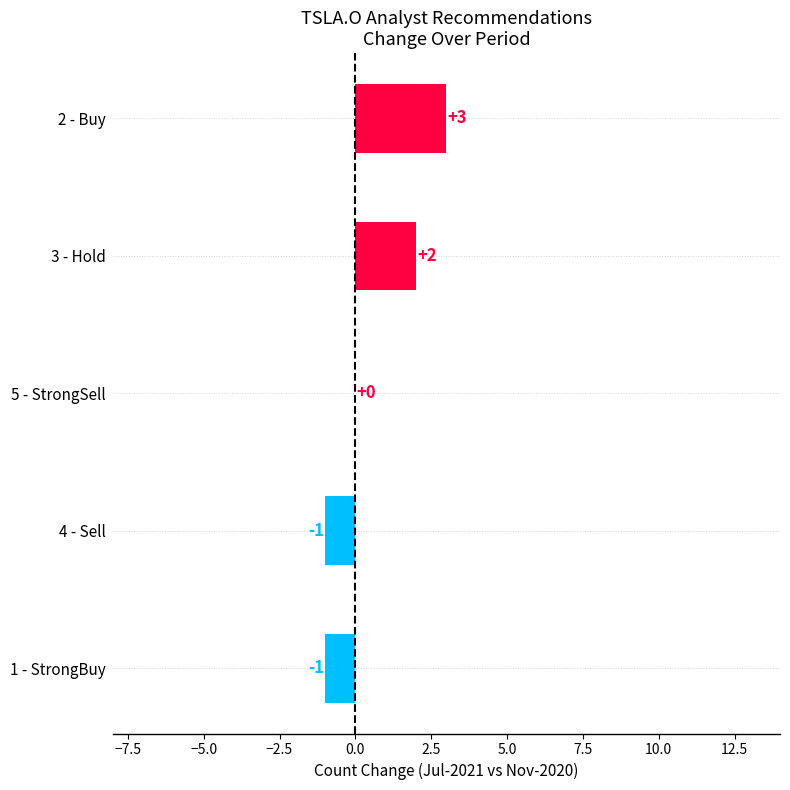

The value at 4 - Sell is 0. True or false?

False